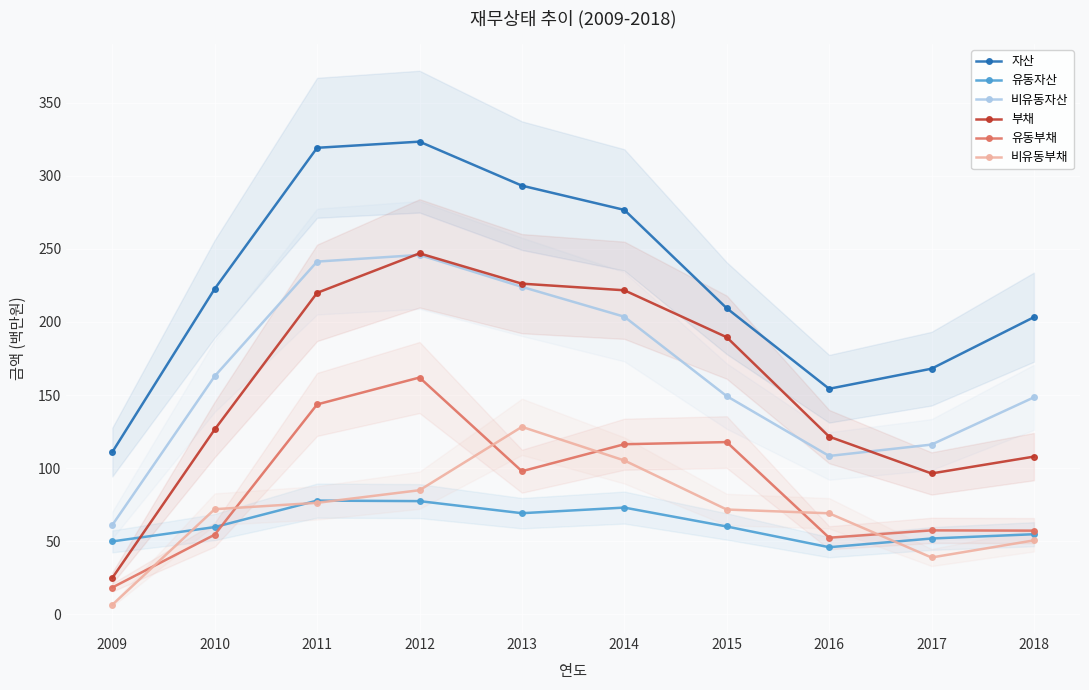

True or false: 비유동부채 and 유동자산 intersect in this chart.

True